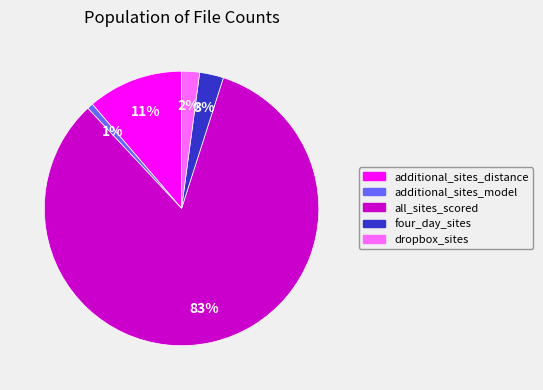

To the nearest percent, what is the average slice percentage?

20%